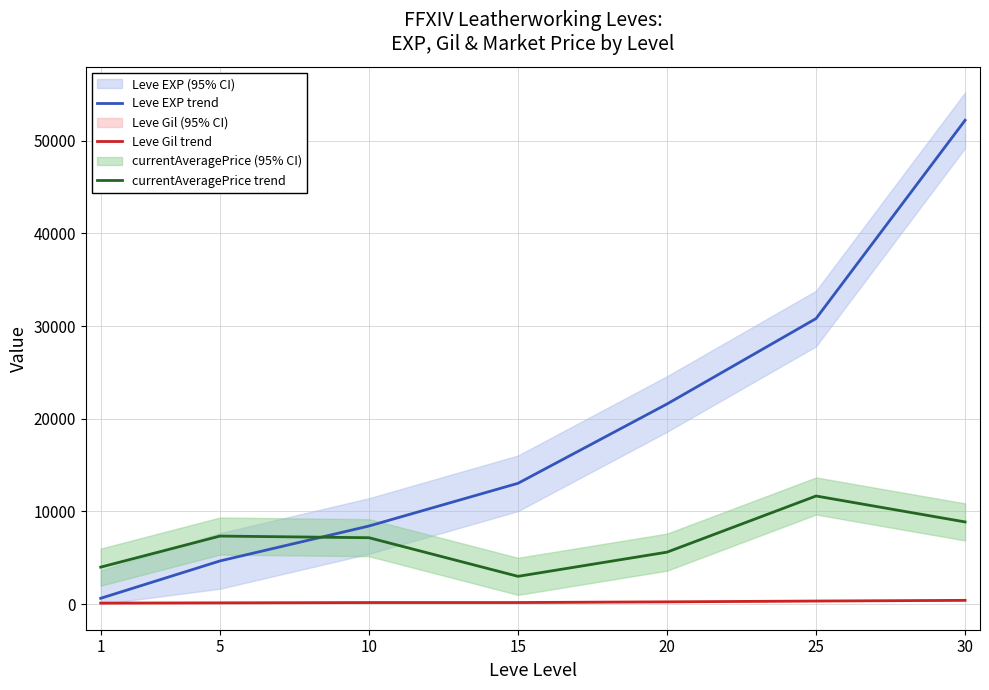

At how many categories does at least one series exceed 35906?

1